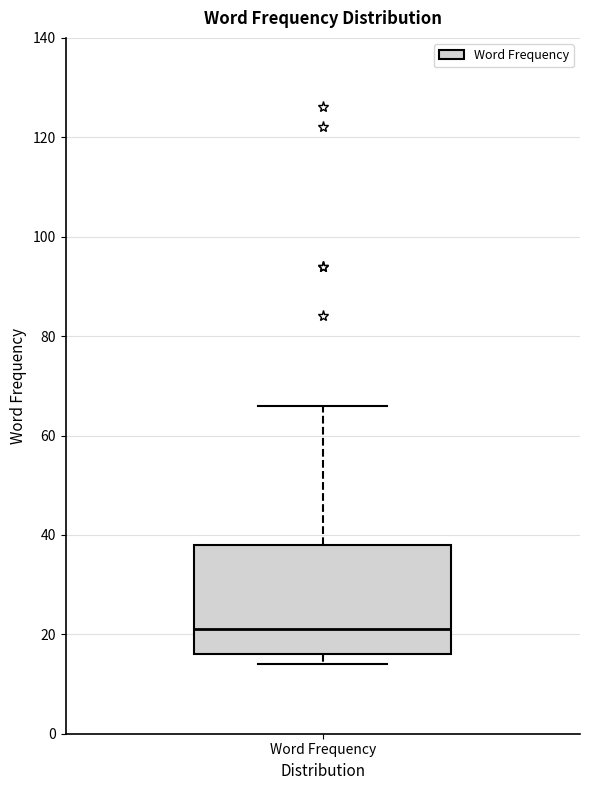

Where is the lower edge of the box for Word Frequency on the y-axis? The values are not printed on the chart, so give them approximately, as read against the axis.

16